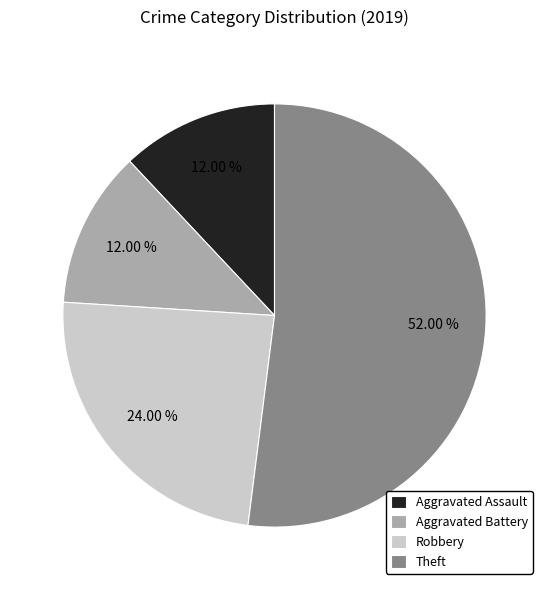

How many segments does this pie chart have?

4